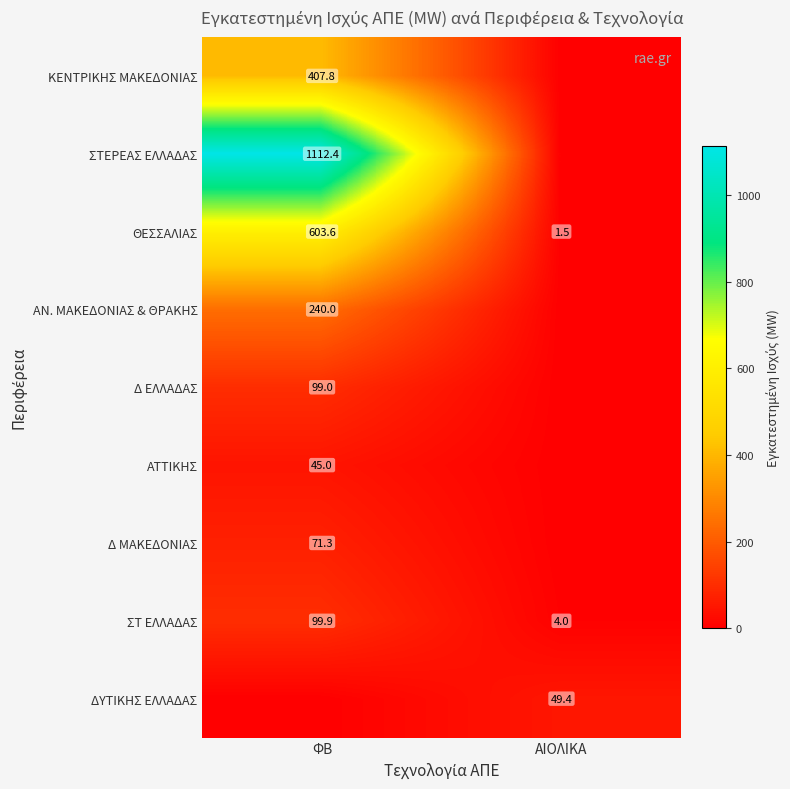

Which category has the lowest value across all series?

ΑΙΟΛΙΚΑ